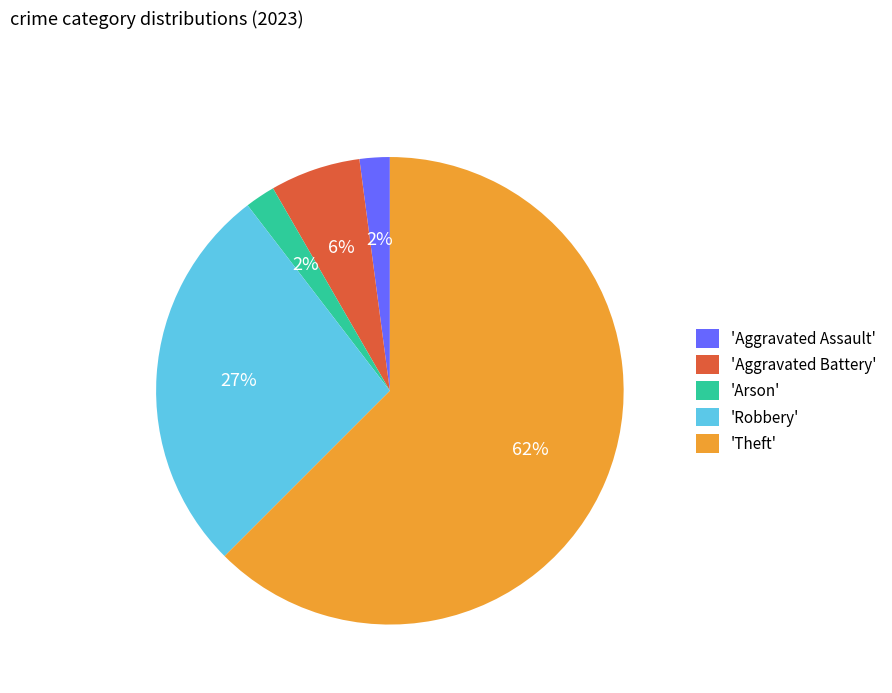

Which category accounts for the majority?

'Theft'